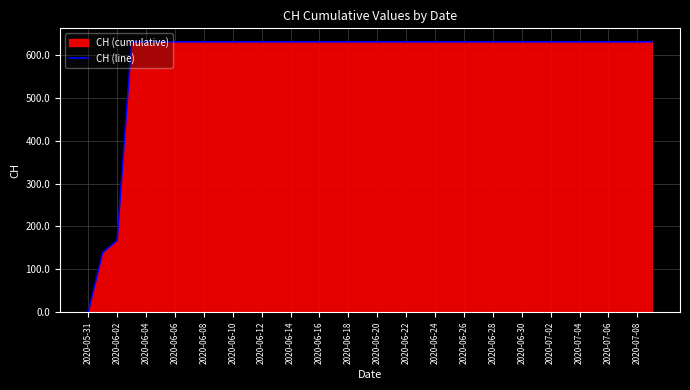

What is the greatest value displayed?

631